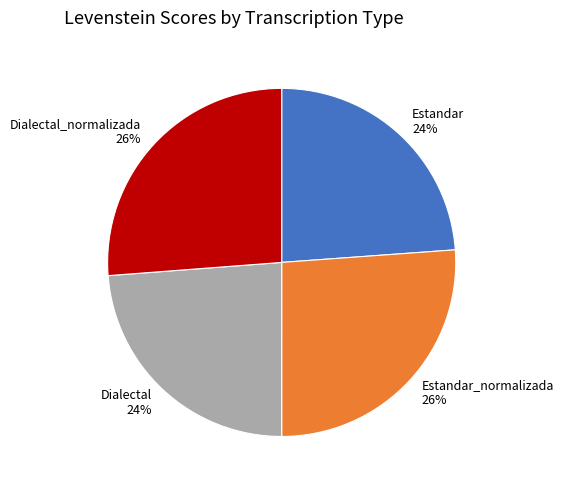

Approximately how many times larger is the value at Estandar 24% compared to Dialectal_normalizada 26%?

0.9